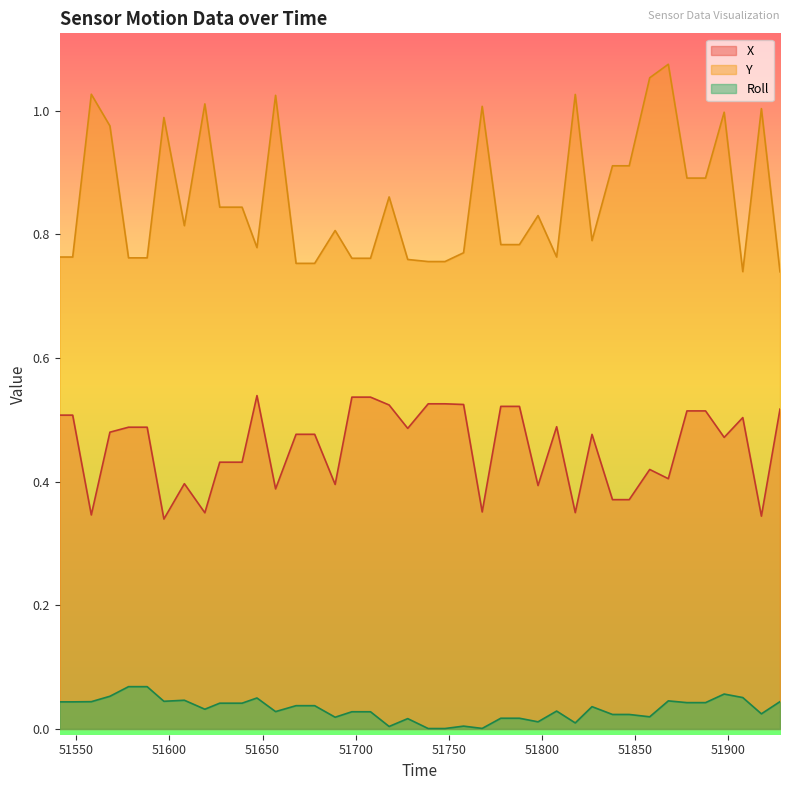

Rank the series by their average value, from highest to lowest.

Y, X, Roll